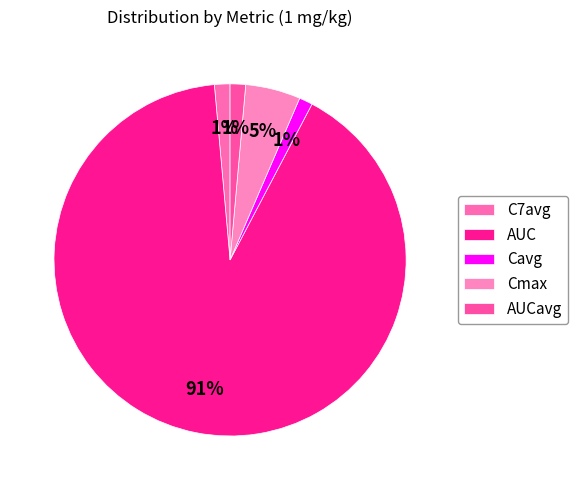

What percentage is NOT represented by Cmax?

95.0%